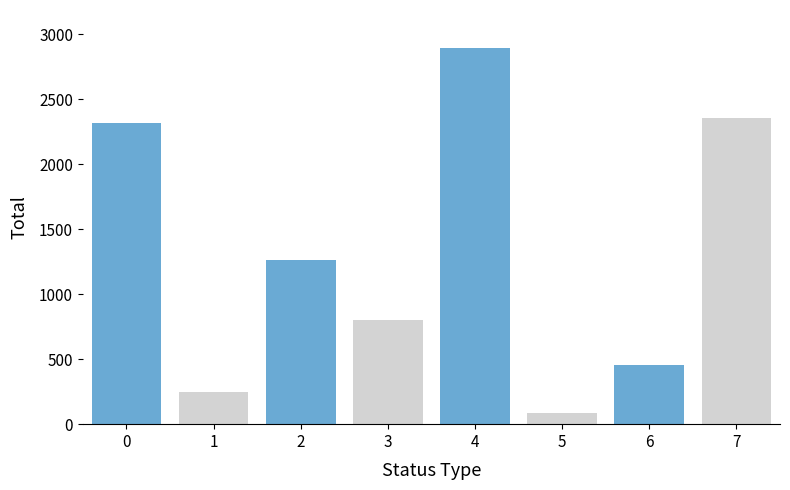

Where is the data nearest to the value 1492?

2